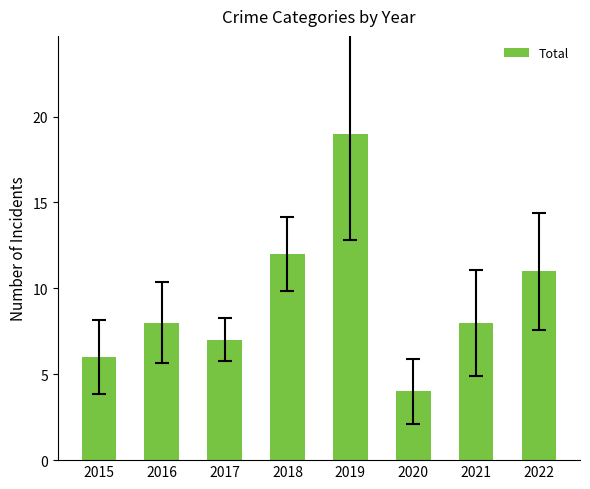

Reading left to right, extract all data points from this chart.

6	8	7	12	19	4	8	11